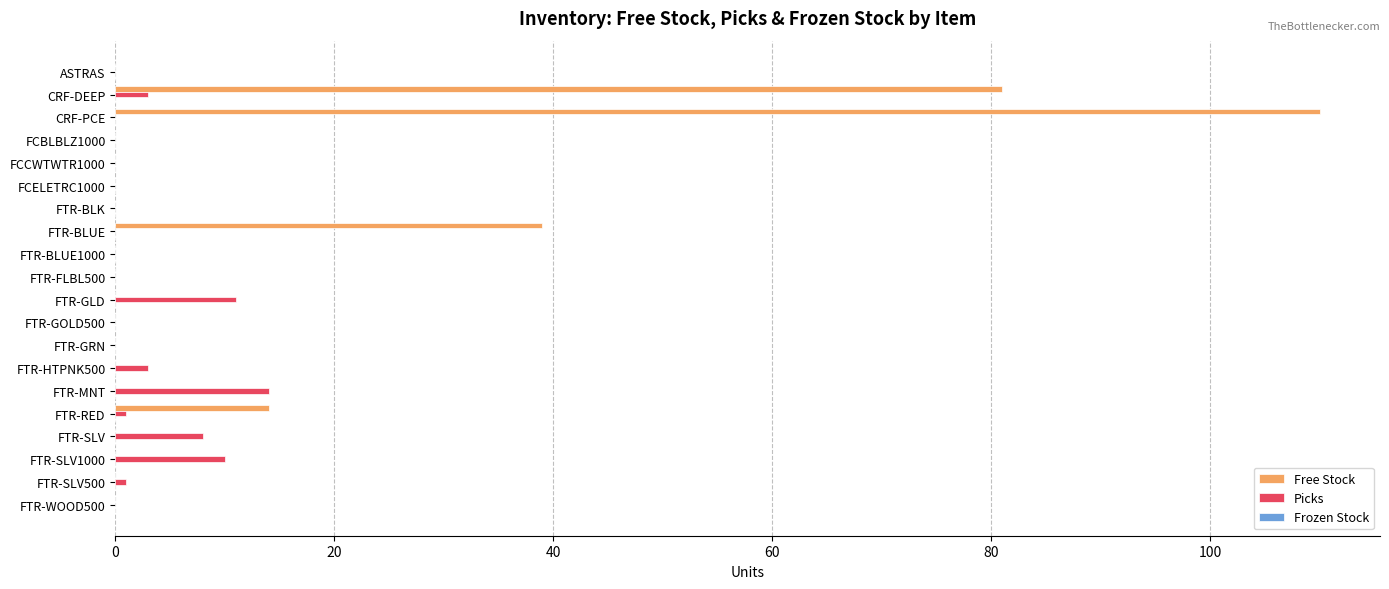

Count the number of data series in this chart.

2